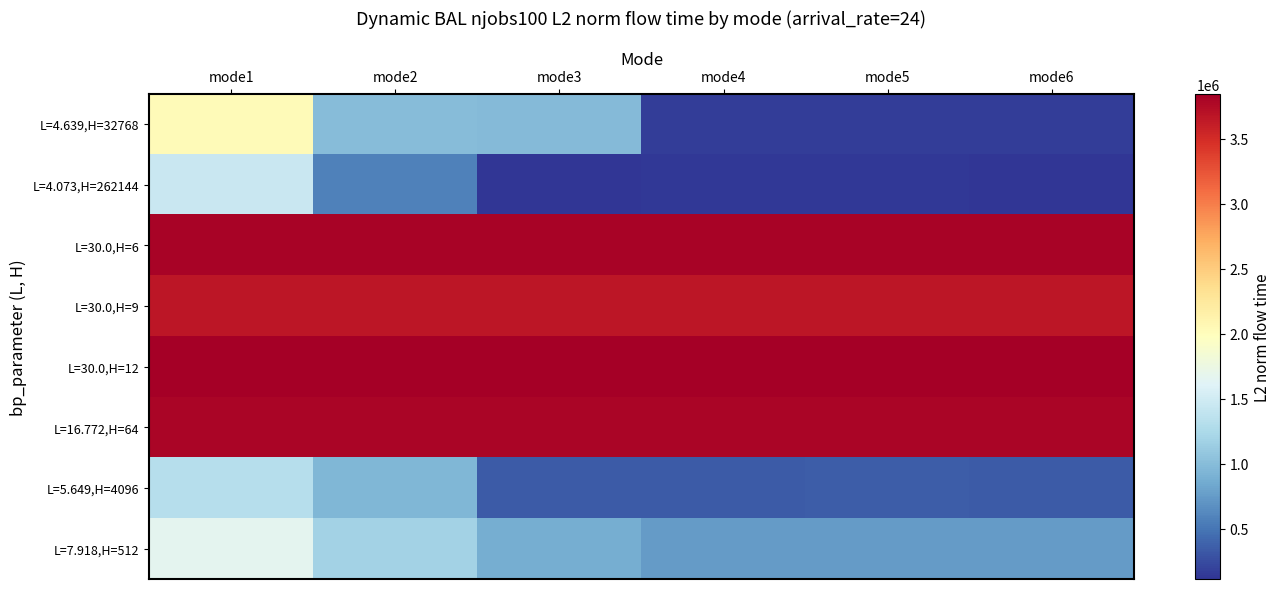

Which series has the widest spread of values?

L=4.639,H=32768